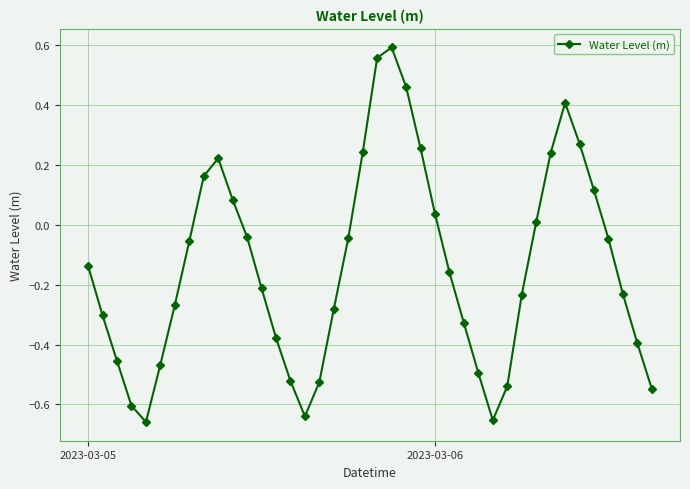

What is the sum of all values?

-5.6